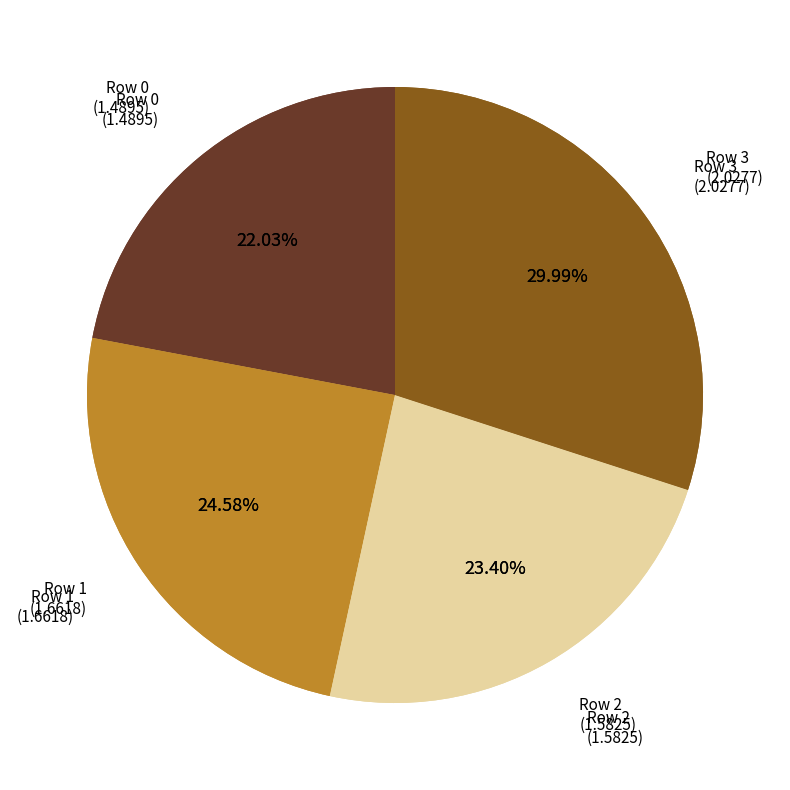

To the nearest percent, what percentage of the pie is 2?

23%